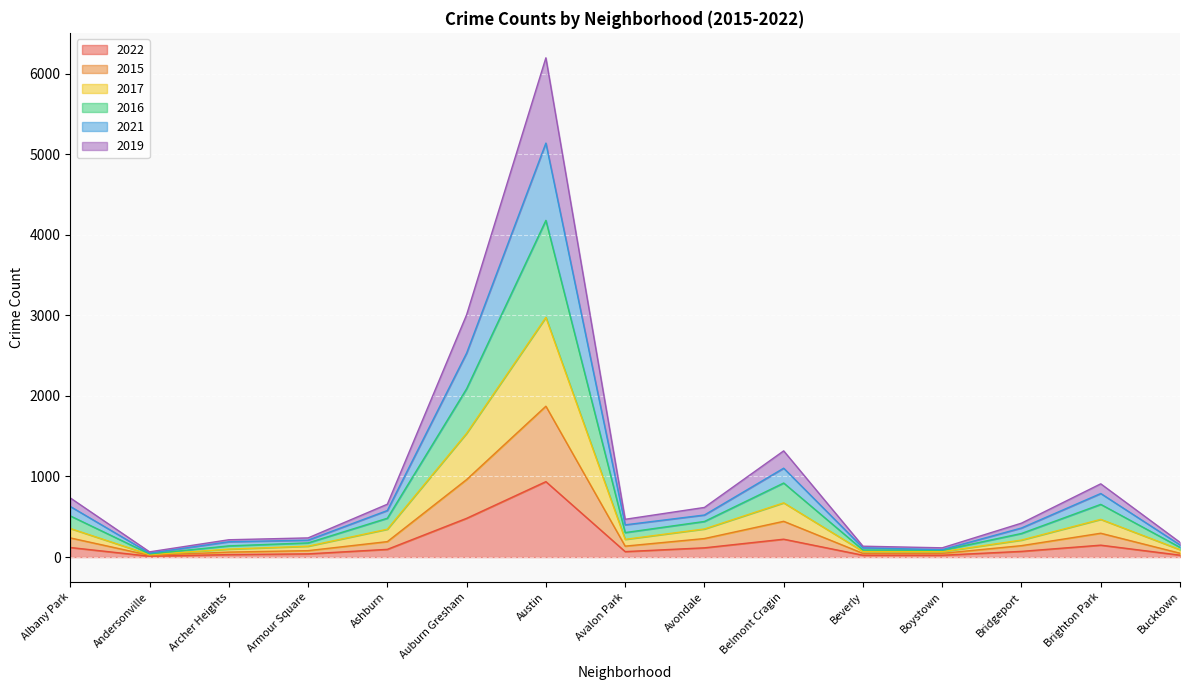

True or false: 2019 and 2017 cross at least once.

False